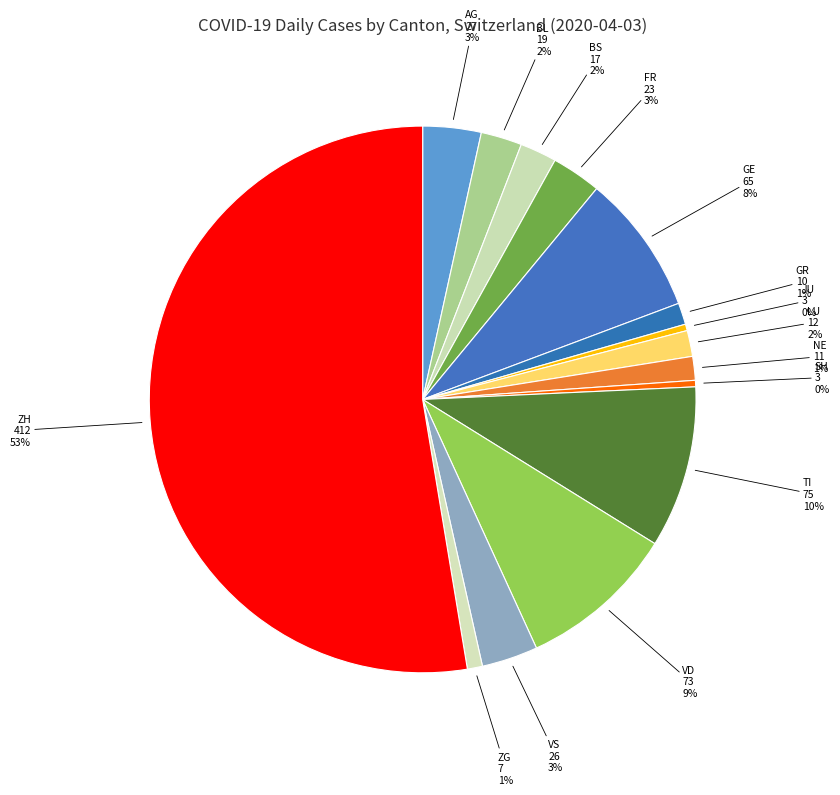

How many segments does this pie chart have?

15